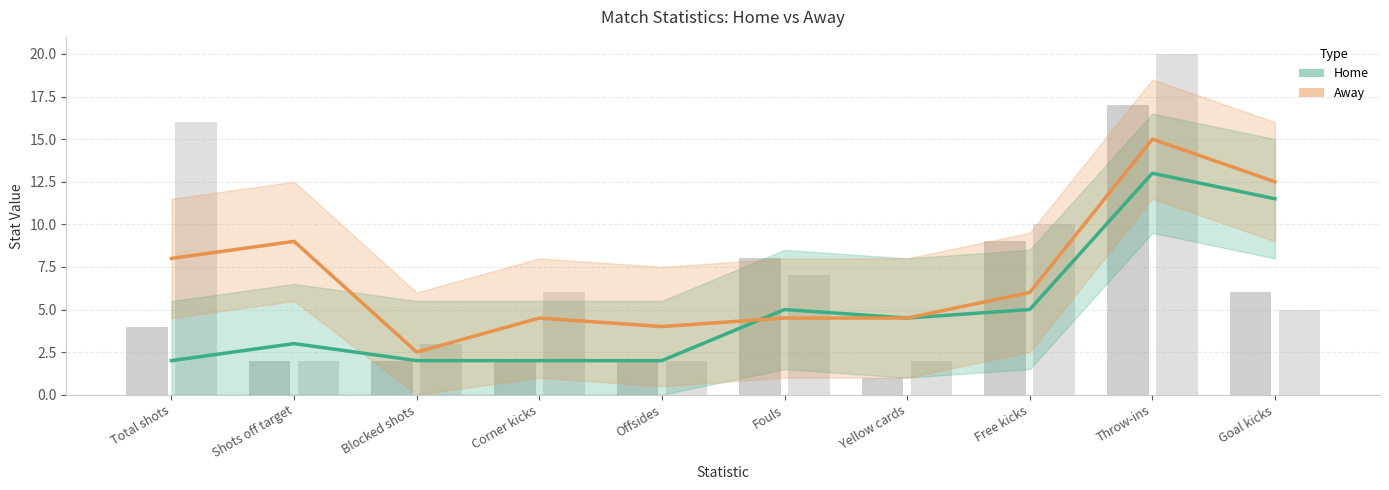

Does the chart contain any negative values?

No